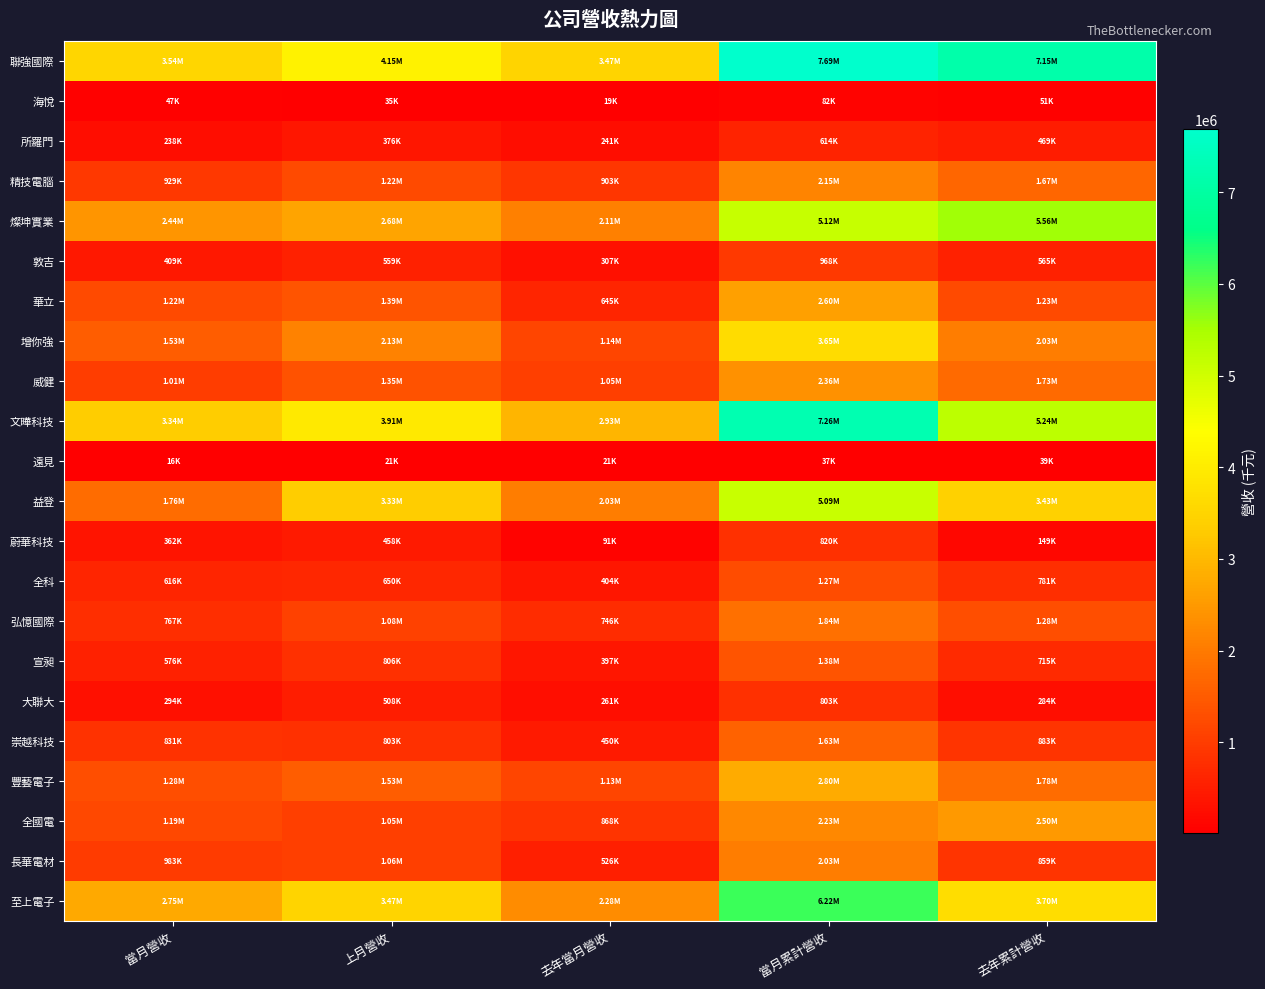

Which has a higher value, 去年當月營收 or 去年累計營收?

去年累計營收